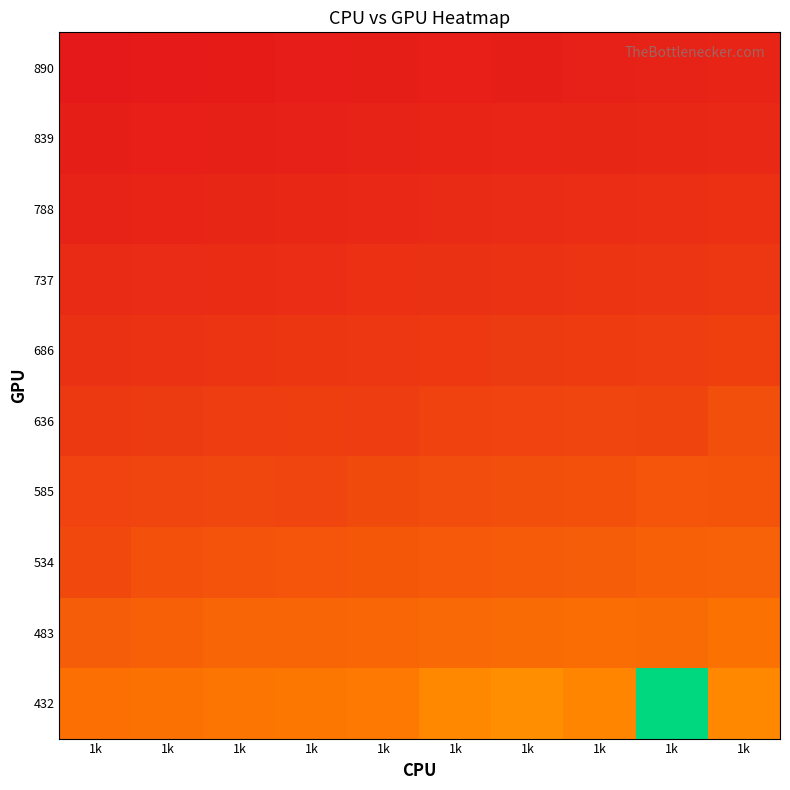

Rank the series by their maximum value, from lowest to highest.

890, 839, 788, 737, 686, 636, 585, 534, 483, 432